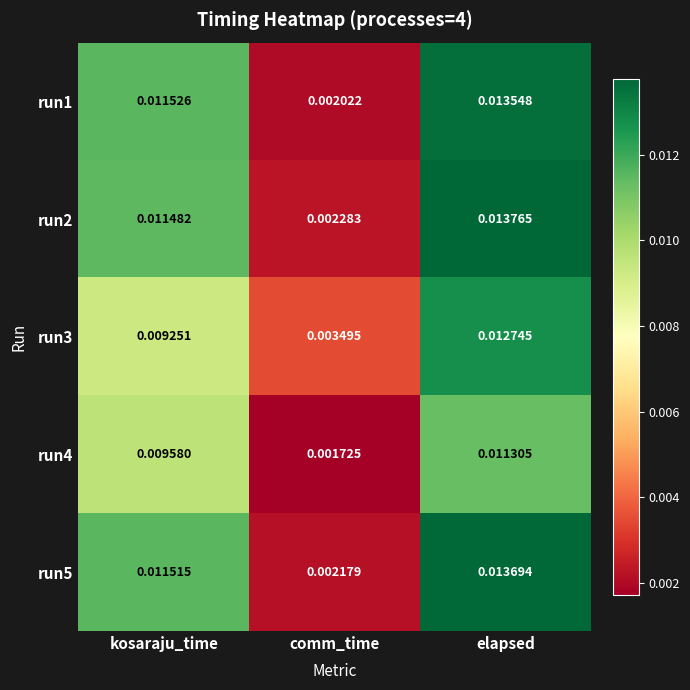

Rank the categories by run5 value from lowest to highest.

comm_time, kosaraju_time, elapsed